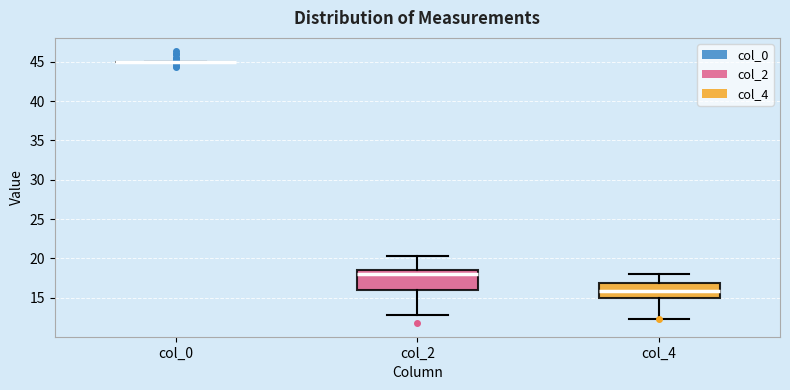

Which box is the tallest, from its lower edge to its upper edge?

col_2